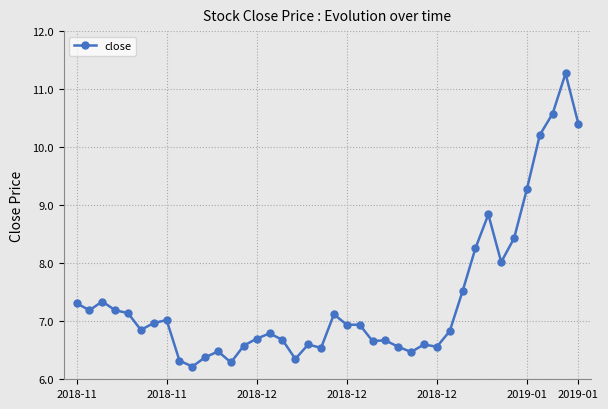

True or false: there are more than 2 points higher than both neighbors.

True